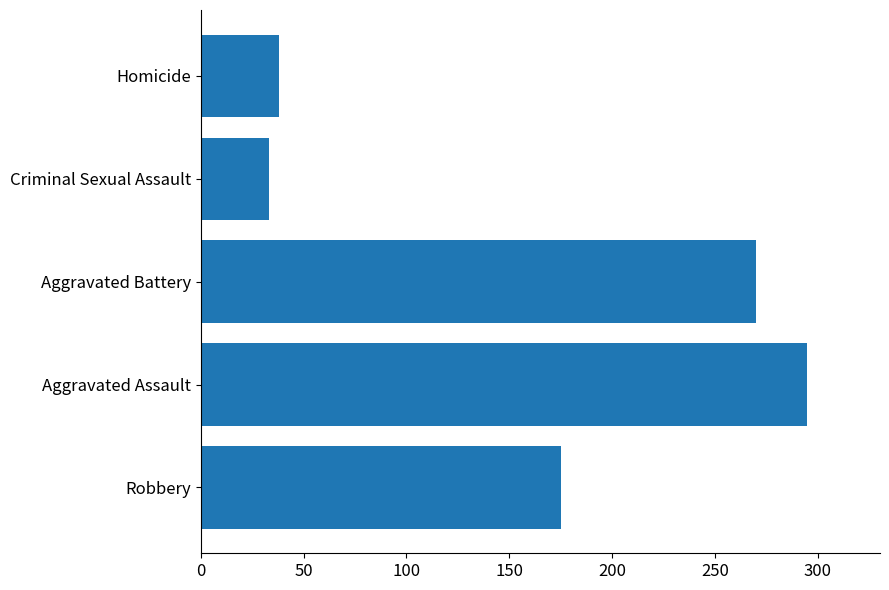

How many bars are there in total?

5